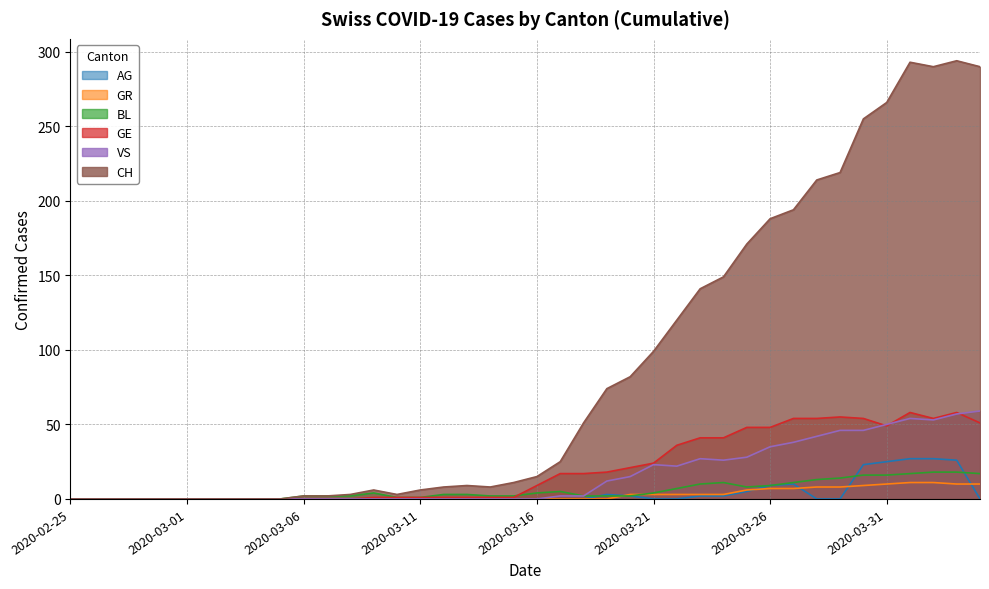

At 2020-03-12, list the series in order from smallest to largest.

GR, VS, AG, GE, BL, CH